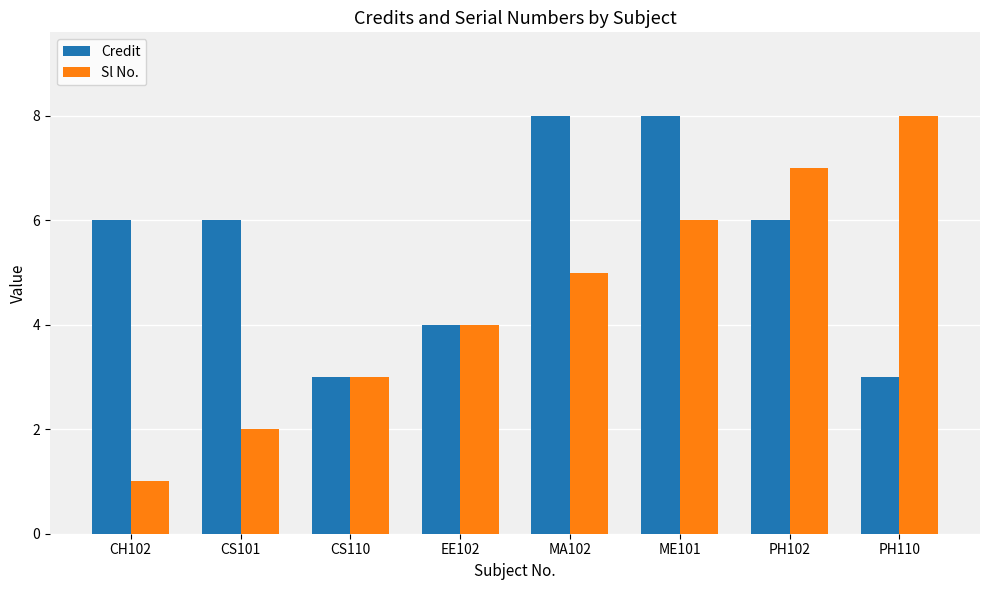

At MA102, list the series in order from largest to smallest.

Credit, Sl No.